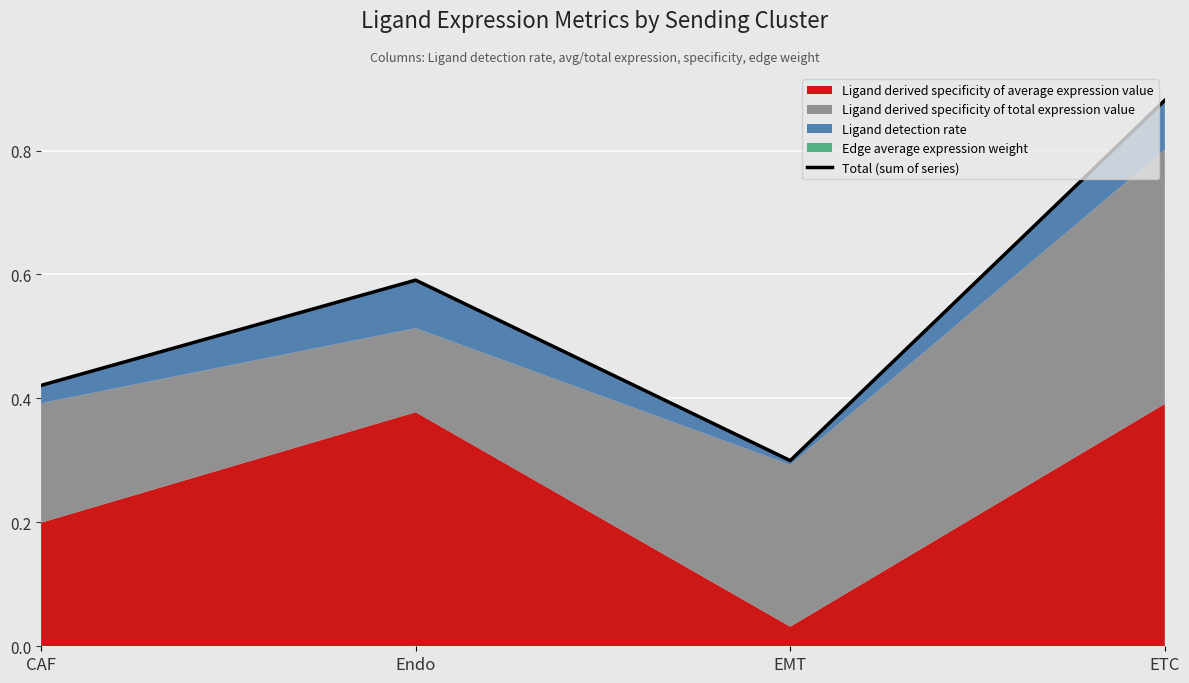

Reading left to right, transcribe all the data shown in this chart.

CAF=0.4	Endo=0.6	EMT=0.3	ETC=0.9